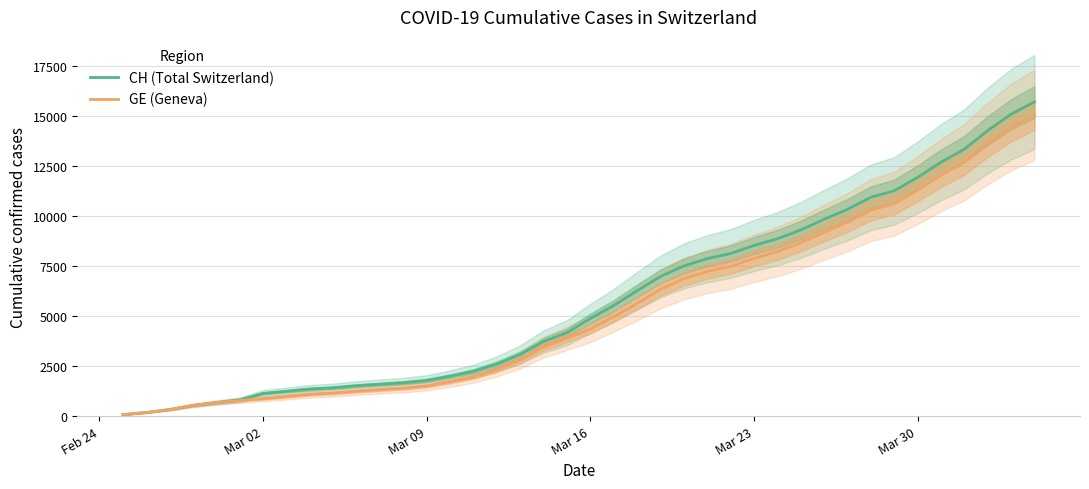

Reading right to left, what are all the values shown in this chart?

CH (Total Switzerland): 15719	15106	14289	13356	12703	11949	11271	10949	10346	9845	9313	8874	8537	8135	7878	7513	6987	6273	5533	4886	4175	3731	3081	2603	2238	1992	1780	1667	1594	1517	1417	1353	1244	1135	812	673	533	326	178	72
GE (Geneva): 15077	14464	13647	12714	12061	11307	10629	10307	9704	9203	8671	8232	7895	7493	7236	6871	6345	5631	4976	4359	3894	3450	2800	2332	1967	1721	1509	1396	1323	1246	1149	1085	978	870	782	673	533	326	178	72